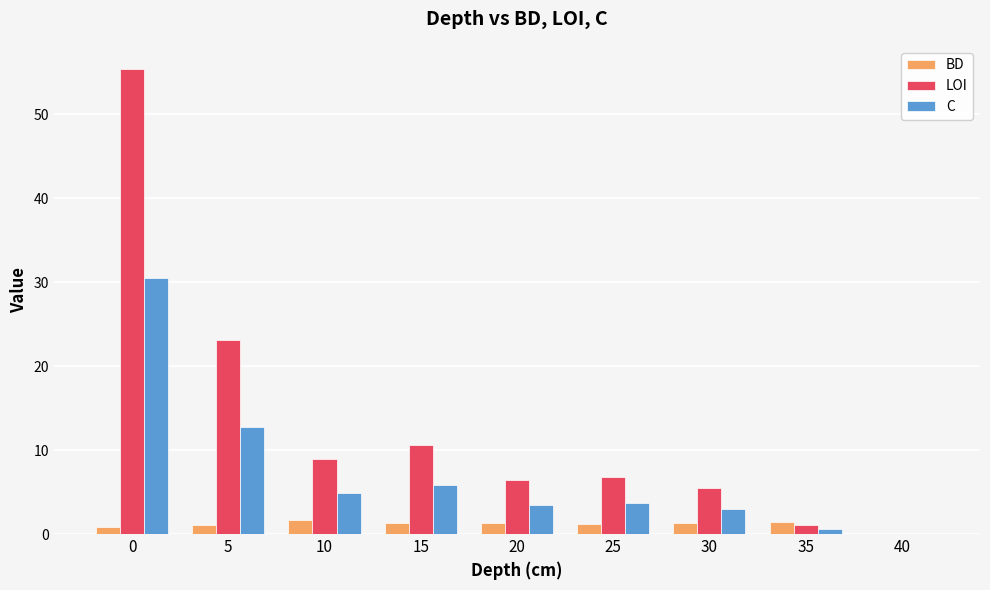

Is the value of C at 30 greater than the value of BD at 10?

Yes